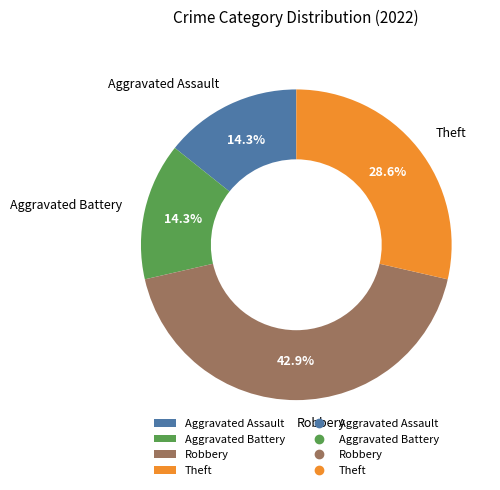

The Theft slice represents 29% of the pie. True or false?

True